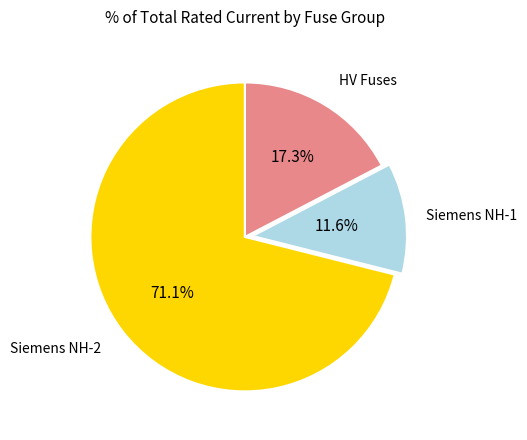

Does any single category account for the majority?

Yes